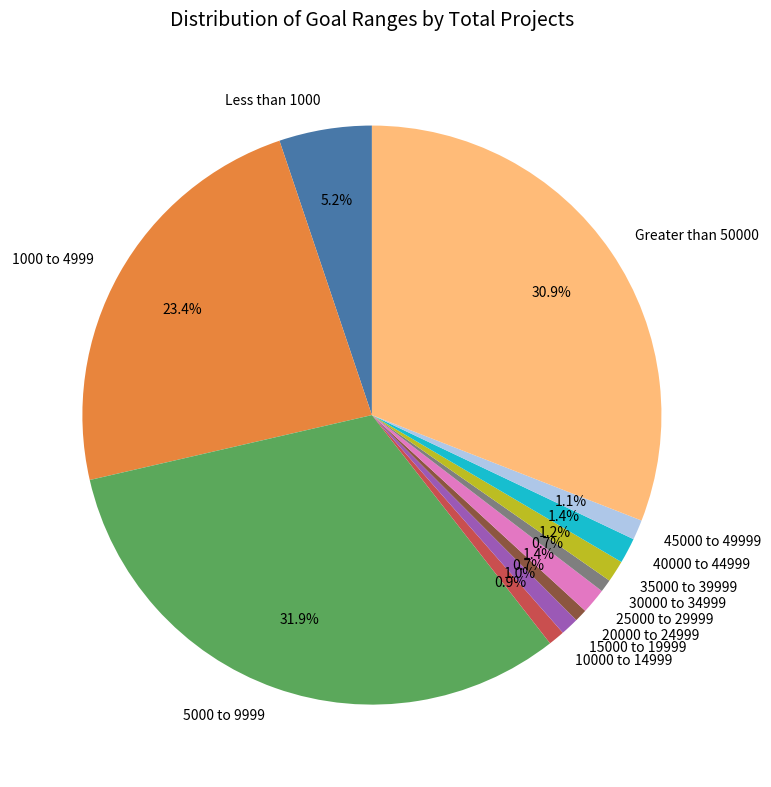

To the nearest percent, what is the difference between the largest and smallest slice percentages?

31%